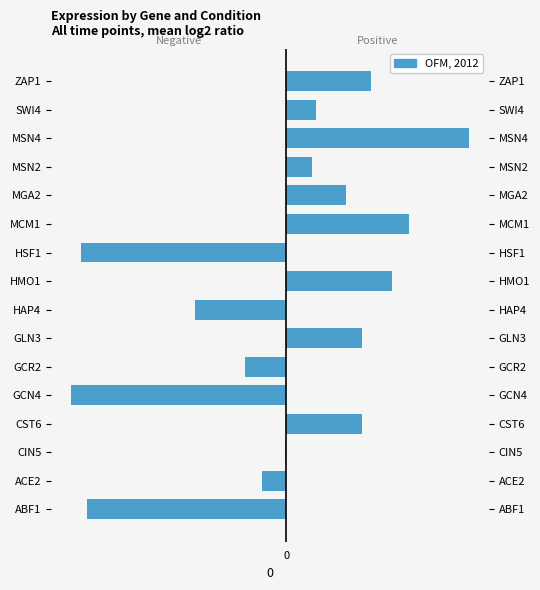

What is the average value?

-0.3